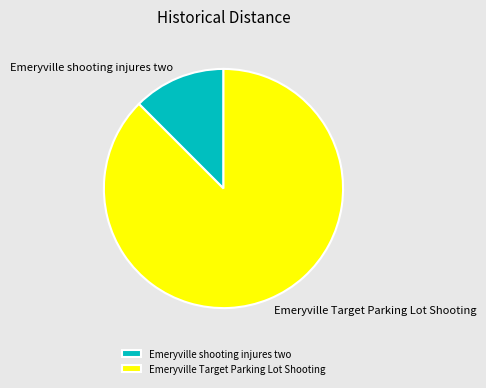

True or false: Emeryville Target Parking Lot Shooting accounts for 80% of the total.

False